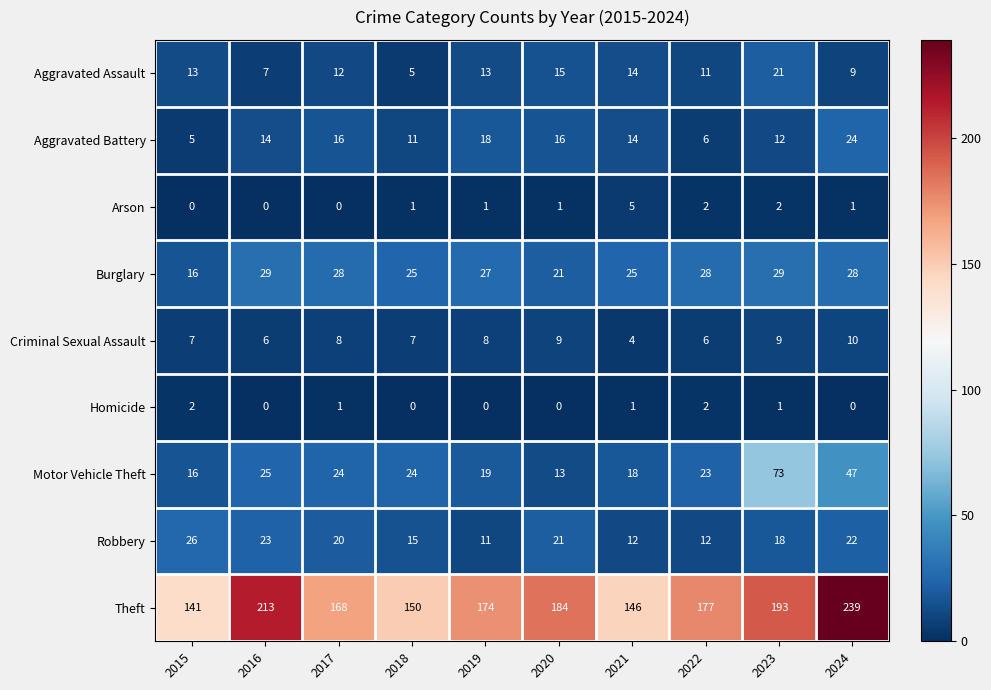

At 2018, list the series in order from largest to smallest.

Theft, Burglary, Motor Vehicle Theft, Robbery, Aggravated Battery, Criminal Sexual Assault, Aggravated Assault, Arson, Homicide